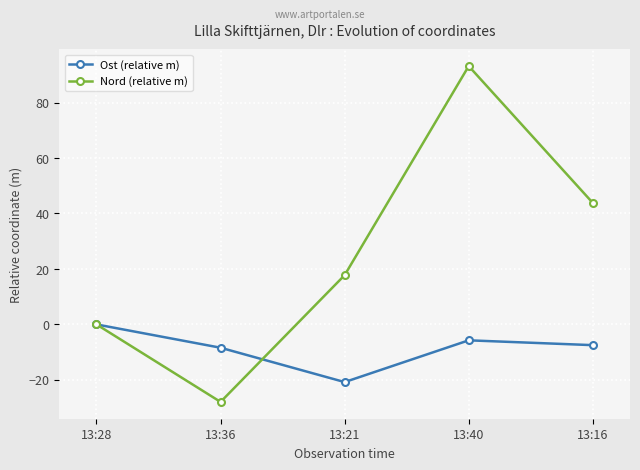

What is the average value of the Nord (relative m) series?

25.4